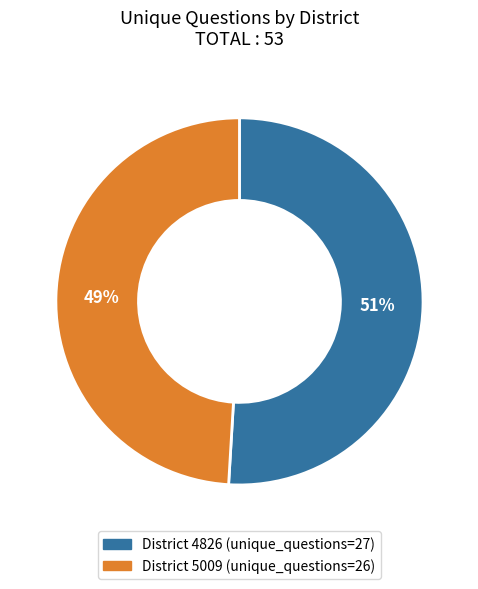

To the nearest percent, what is the difference between the largest and smallest slice percentages?

2%